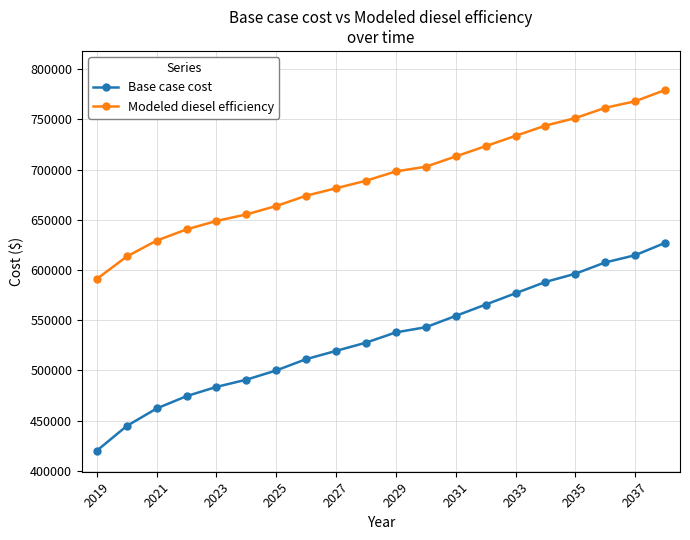

What is the minimum value for Base case cost?

420070.4